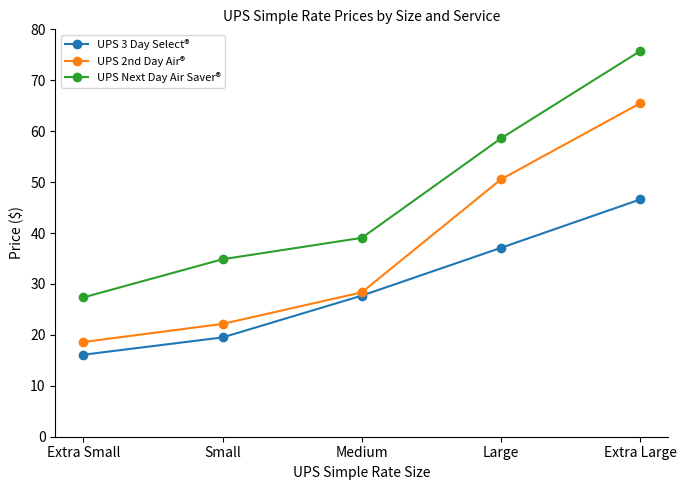

True or false: UPS Next Day Air Saver® has a value of 105.2 at Extra Large.

False